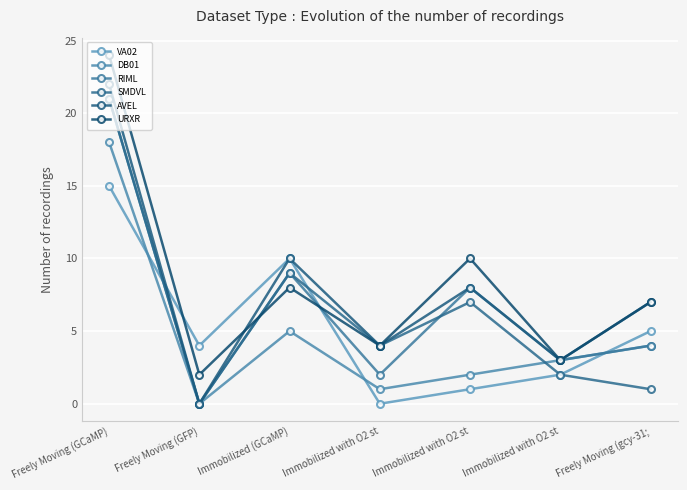

How many positive values does the AVEL series have?

6